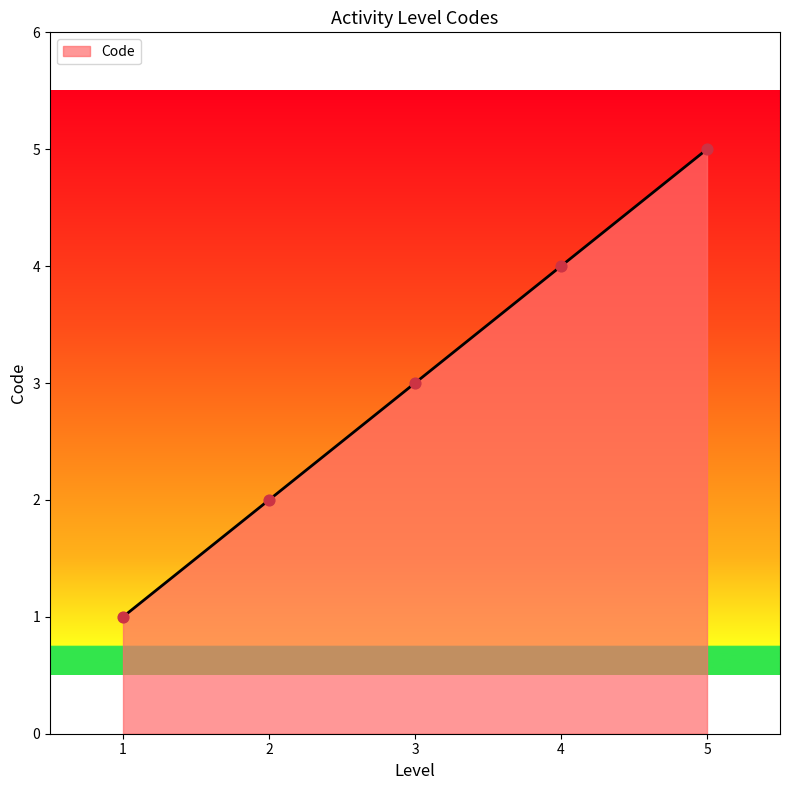

What is the change in value from 2 to 3?

+1